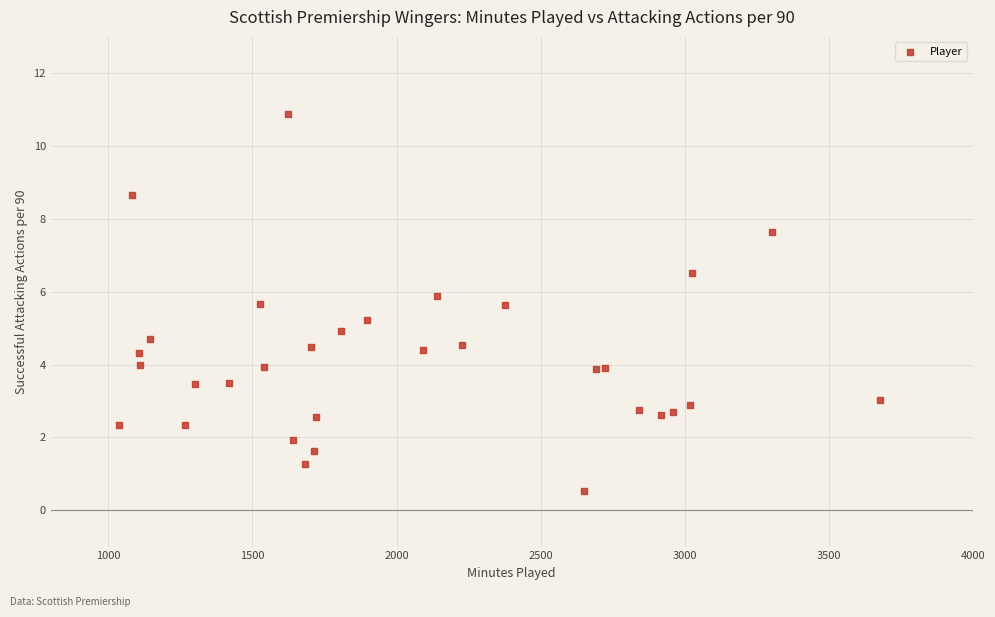

What is the range of Y values (max minus min)?

10.3